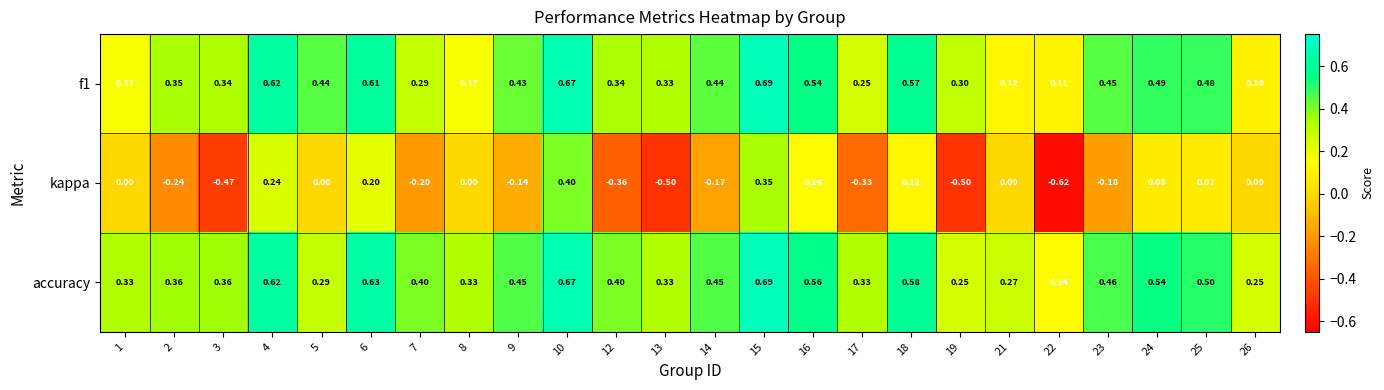

Is the value of kappa at 25 greater than the value of accuracy at 15?

No